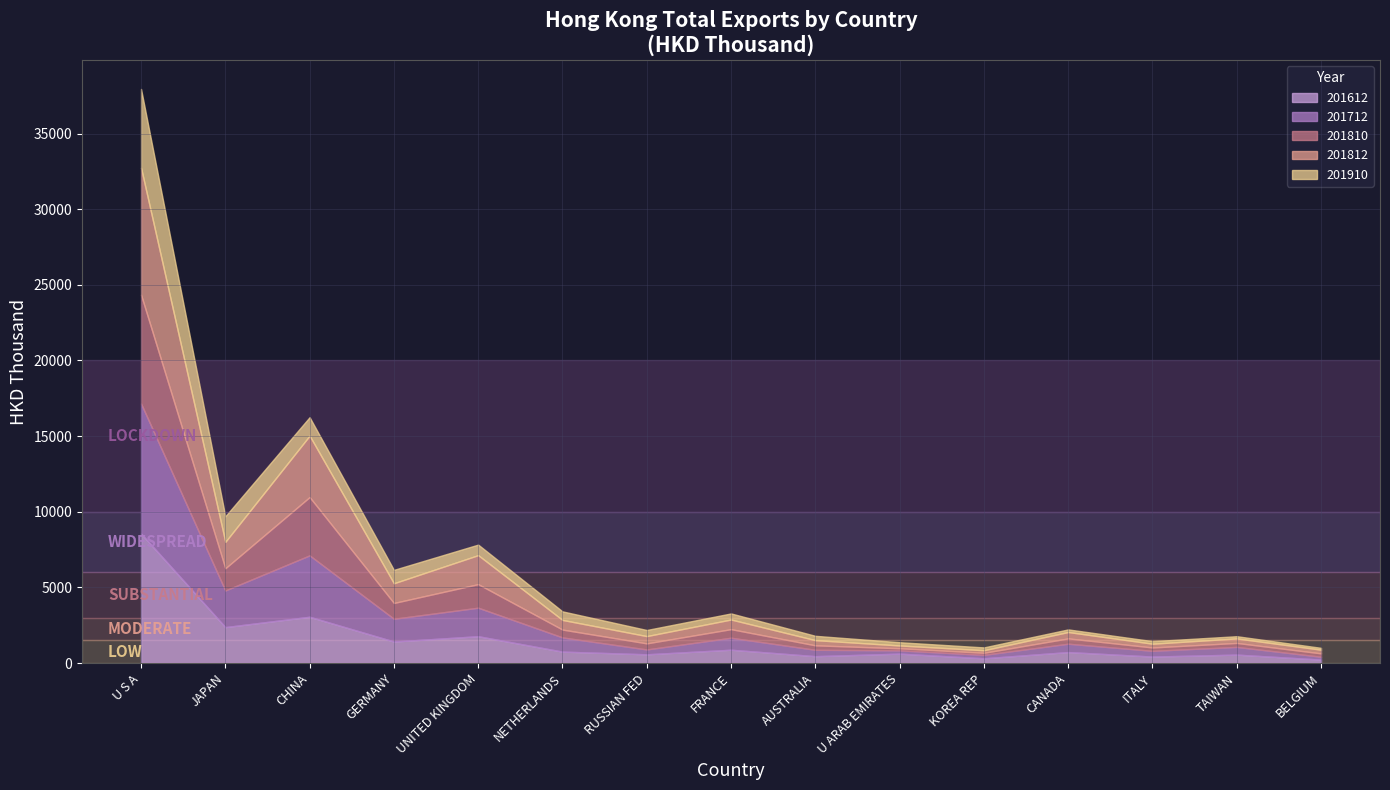

Reading left to right, transcribe all the data shown in this chart.

201612: U S A=8563.0	JAPAN=2374.4	CHINA=3058.3	GERMANY=1421.7	UNITED KINGDOM=1773.0	NETHERLANDS=754.4	RUSSIAN FED=576.6	FRANCE=879.4	AUSTRALIA=453.8	U ARAB EMIRATES=621.6	KOREA REP=313.4	CANADA=724.8	ITALY=428.2	TAIWAN=556.0	BELGIUM=227.8
201712: U S A=8592.7	JAPAN=2420.6	CHINA=4059.2	GERMANY=1503.0	UNITED KINGDOM=1884.1	NETHERLANDS=938.2	RUSSIAN FED=320.3	FRANCE=792.0	AUSTRALIA=420.4	U ARAB EMIRATES=214.8	KOREA REP=225.2	CANADA=551.4	ITALY=378.6	TAIWAN=509.1	BELGIUM=187.2
201810: U S A=7190.6	JAPAN=1467.9	CHINA=3852.9	GERMANY=1044.1	UNITED KINGDOM=1557.1	NETHERLANDS=518.8	RUSSIAN FED=401.7	FRANCE=567.8	AUSTRALIA=295.6	U ARAB EMIRATES=140.5	KOREA REP=137.8	CANADA=351.5	ITALY=221.9	TAIWAN=263.2	BELGIUM=223.8
201812: U S A=8393.9	JAPAN=1746.4	CHINA=4058.2	GERMANY=1303.7	UNITED KINGDOM=1917.1	NETHERLANDS=637.5	RUSSIAN FED=481.2	FRANCE=636.9	AUSTRALIA=342.5	U ARAB EMIRATES=184.2	KOREA REP=170.1	CANADA=422.1	ITALY=248.6	TAIWAN=296.8	BELGIUM=243.1
201910: U S A=5210.9	JAPAN=1689.9	CHINA=1223.2	GERMANY=886.0	UNITED KINGDOM=696.7	NETHERLANDS=565.4	RUSSIAN FED=403.3	FRANCE=402.1	AUSTRALIA=285.4	U ARAB EMIRATES=213.6	KOREA REP=185.2	CANADA=171.9	ITALY=168.5	TAIWAN=147.3	BELGIUM=122.5